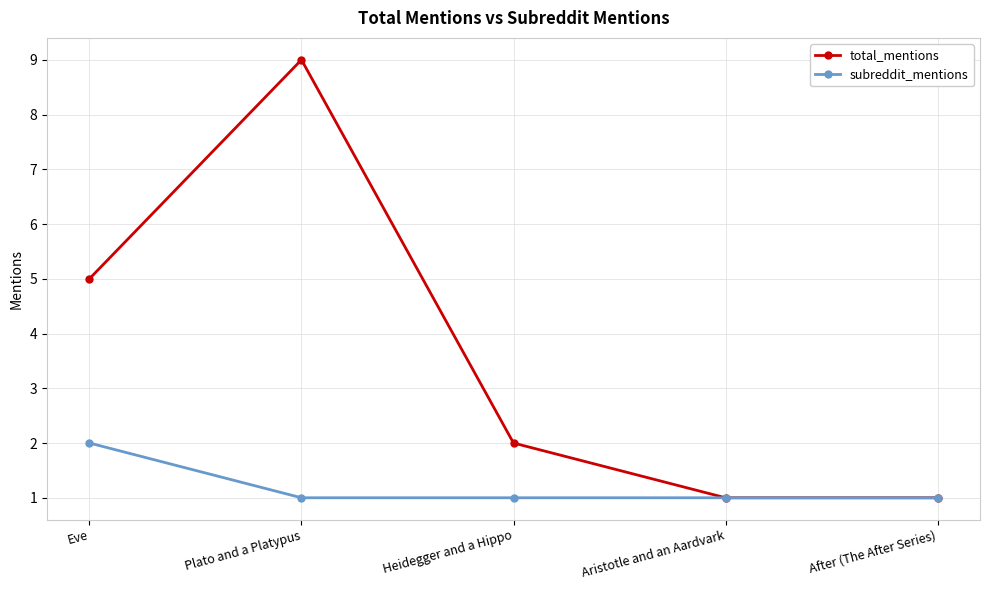

What is the average value of the subreddit_mentions series?

1